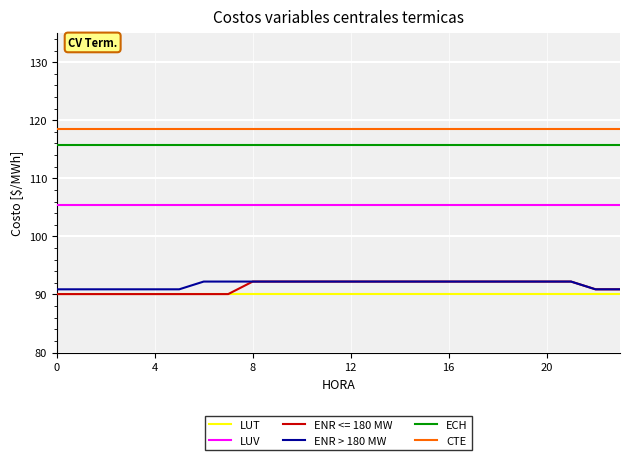

What is the sum of all ENR > 180 MW values?

2202.6